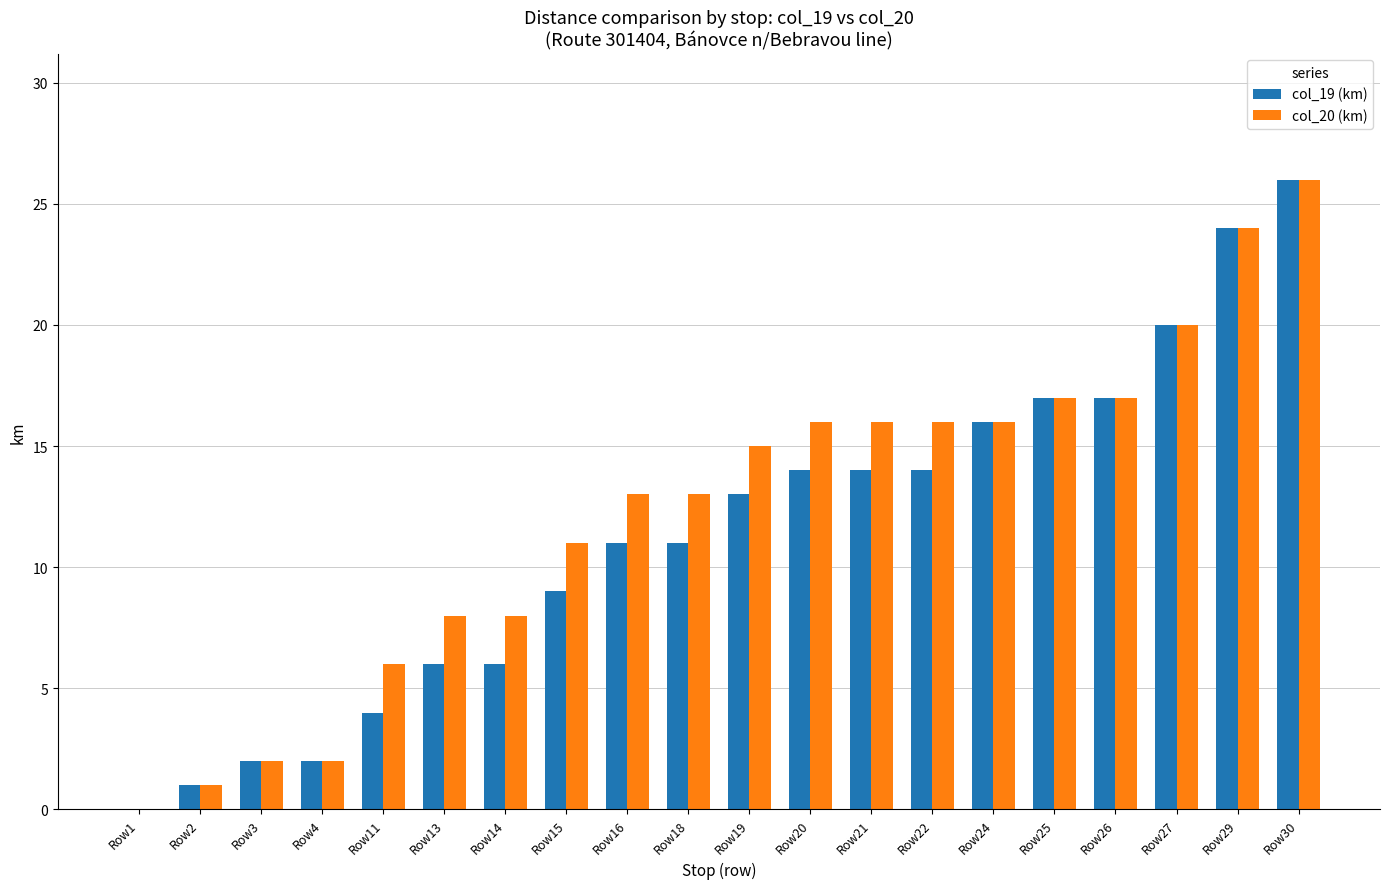

What is the total value across all series at Row3?

4